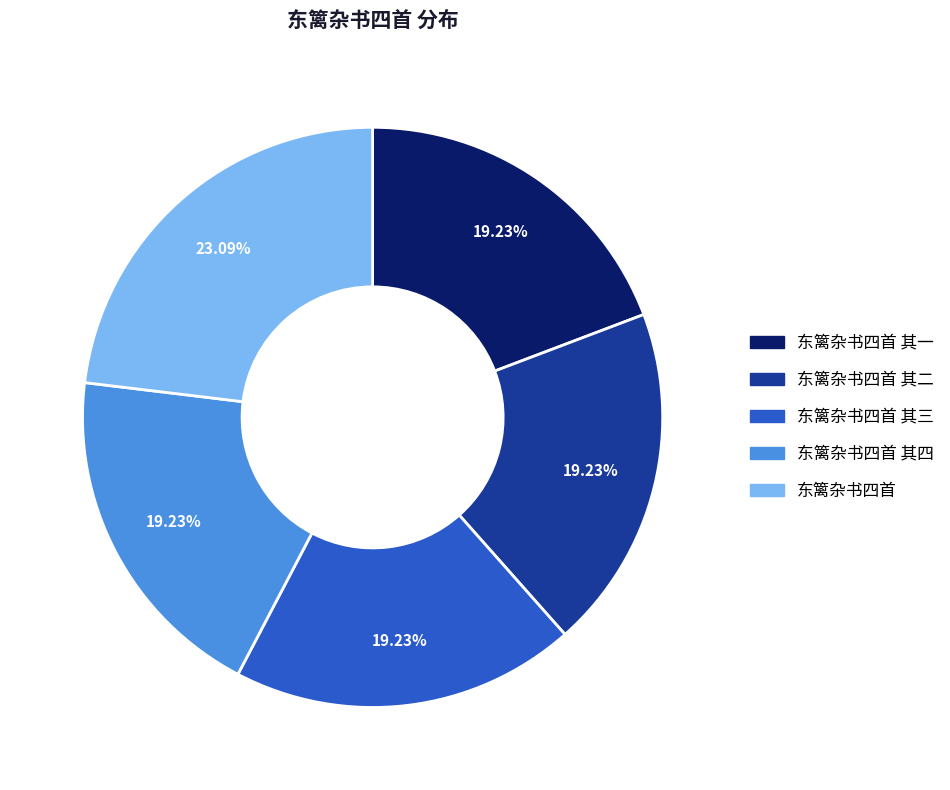

Combined, what portion of the pie is 东篱杂书四首 其一 and 东篱杂书四首 其二?

38.5%